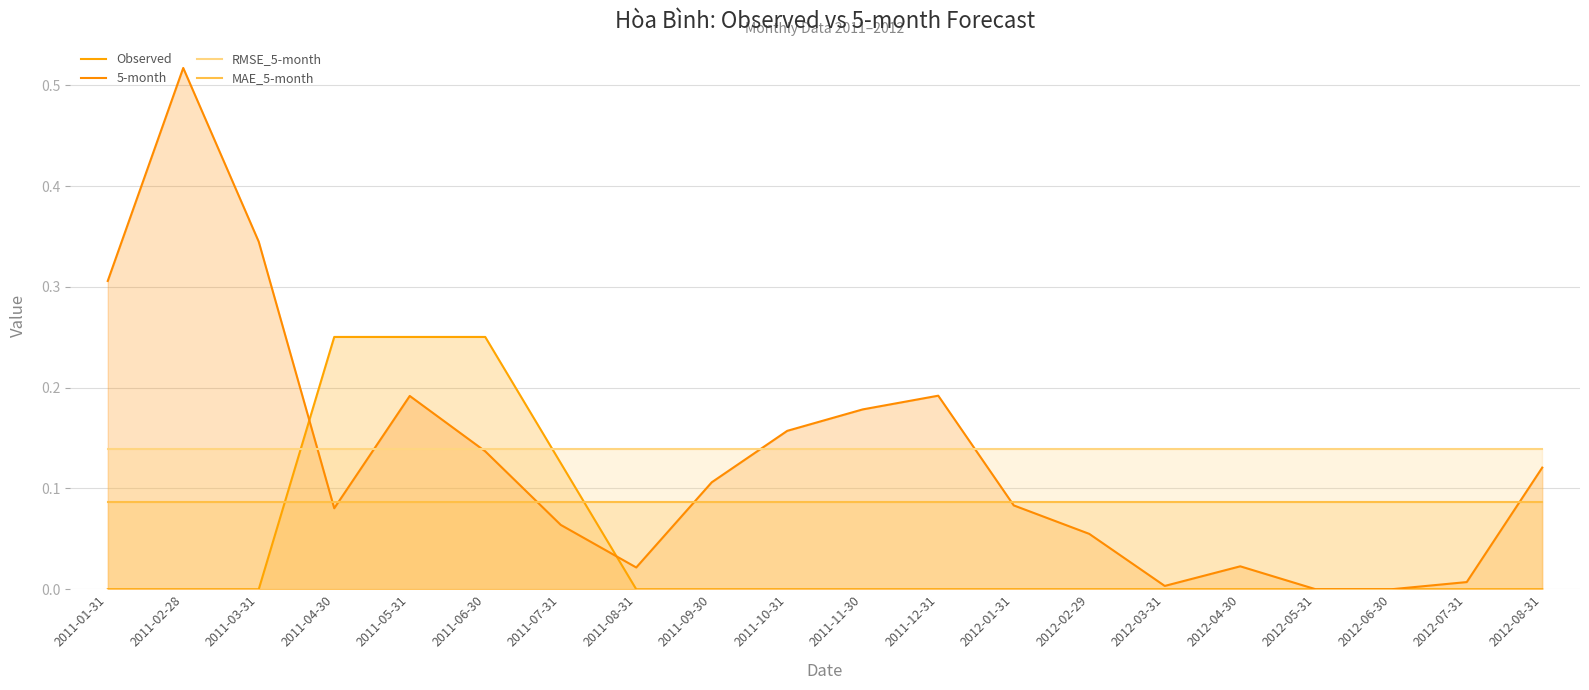

The Observed series shows -0.1 at 2011-12-31. True or false?

False